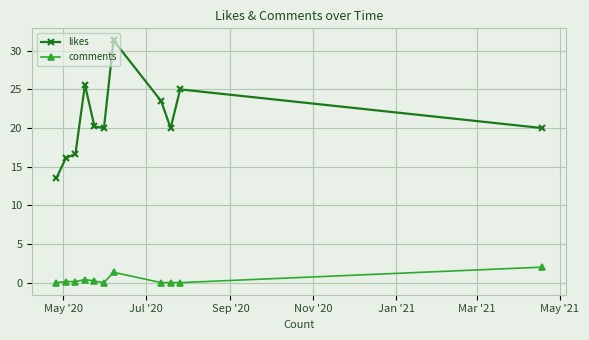

List the series in order of their overall mean, lowest first.

comments, likes